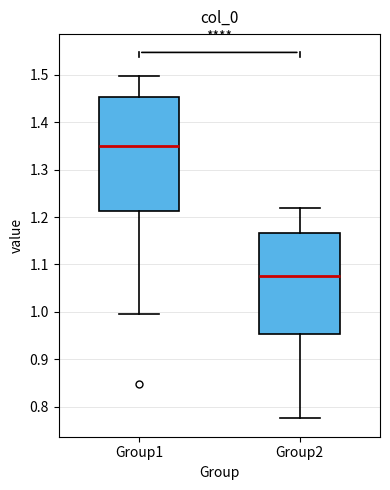

Reading left to right, transcribe this box plot: for each box, give where its median line is, the range the box spans, and where its two whiskers end, as read against the y-axis. The values are not printed on the chart, so give them approximately, as read against the axis.

Group1: median 1.35, box 1.21 to 1.45, whiskers 0.99 to 1.50
Group2: median 1.08, box 0.95 to 1.17, whiskers 0.78 to 1.22